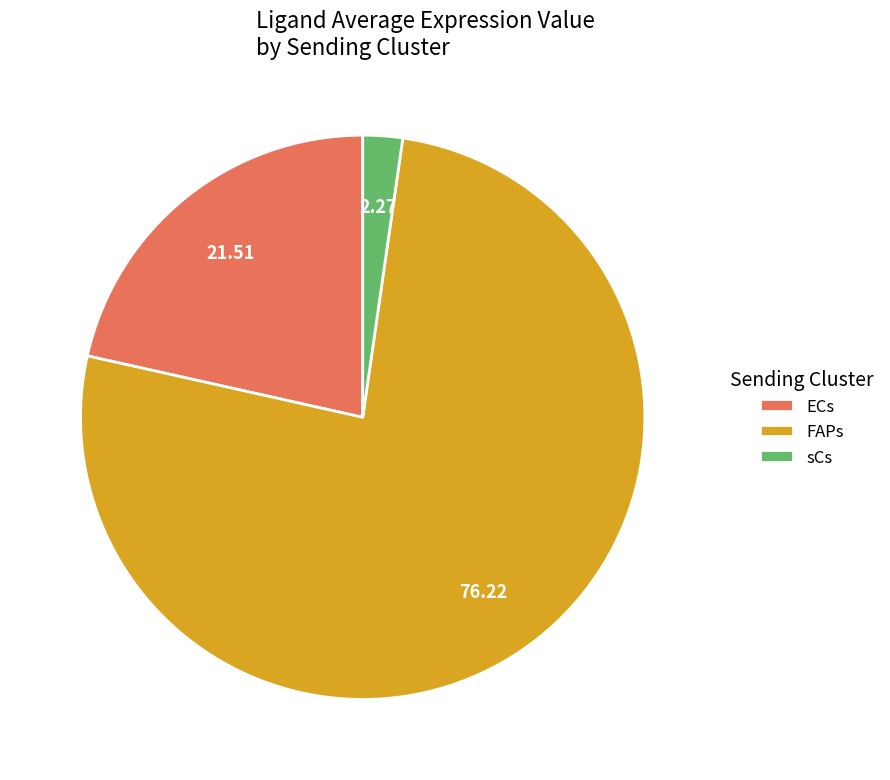

Combined, do ECs and sCs account for over 50%?

No